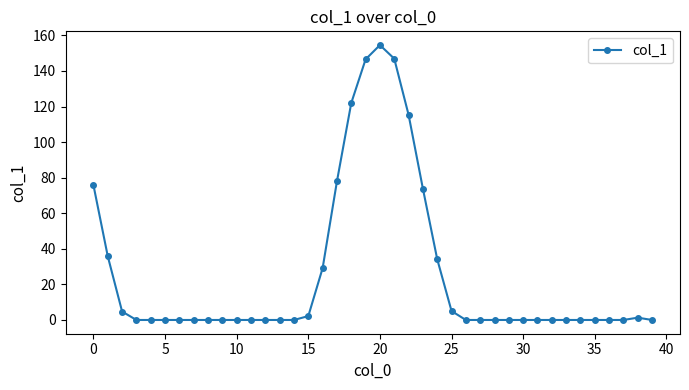

What is the average value?

25.6